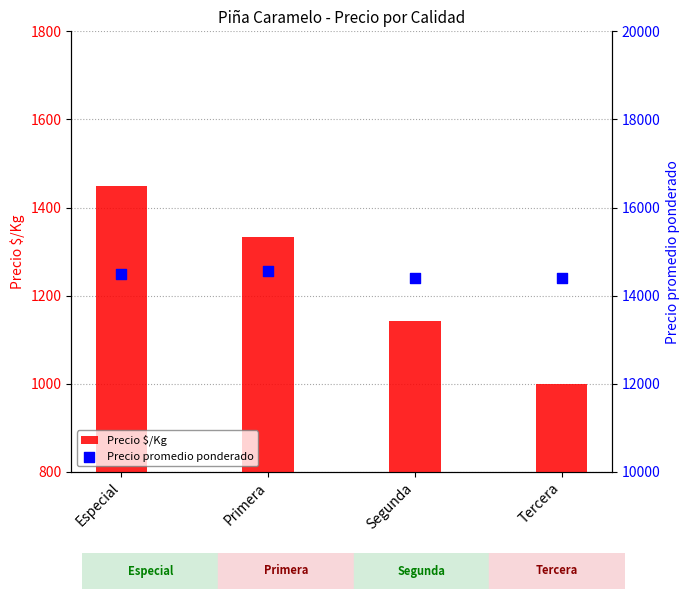

Which series has the largest total across all categories?

Precio promedio ponderado